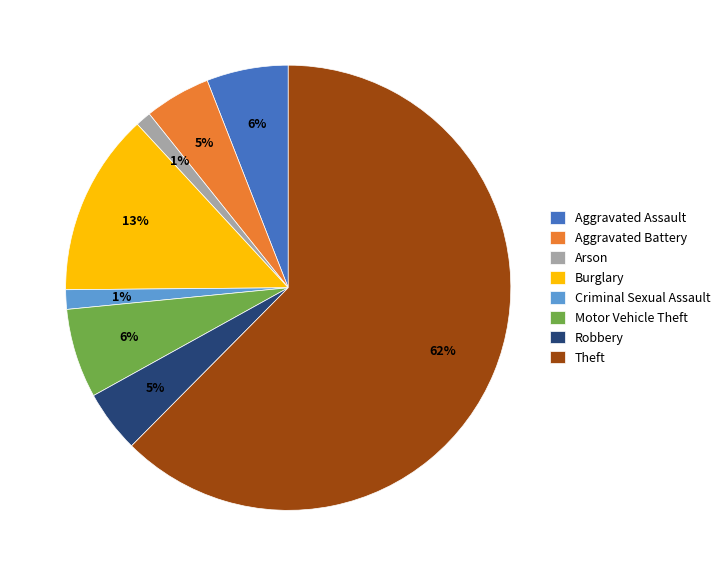

Is the sum of Robbery and Criminal Sexual Assault greater than half?

No